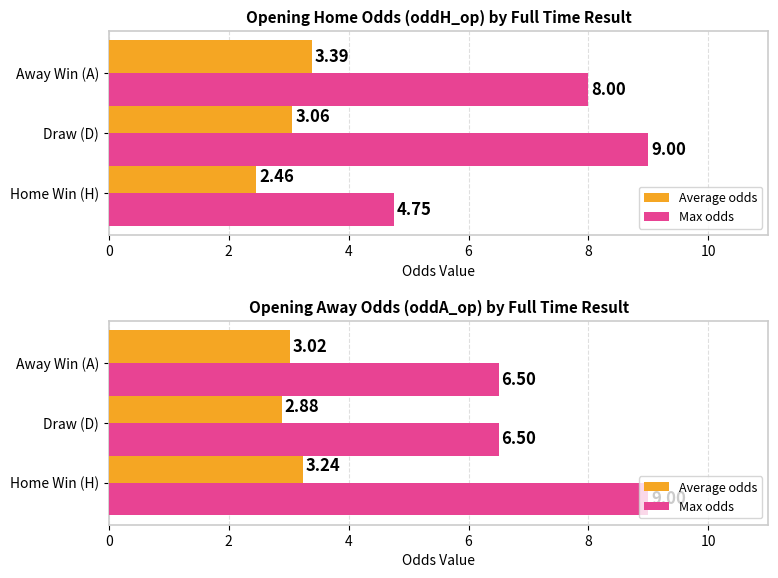

What is the greatest value displayed?

9.0